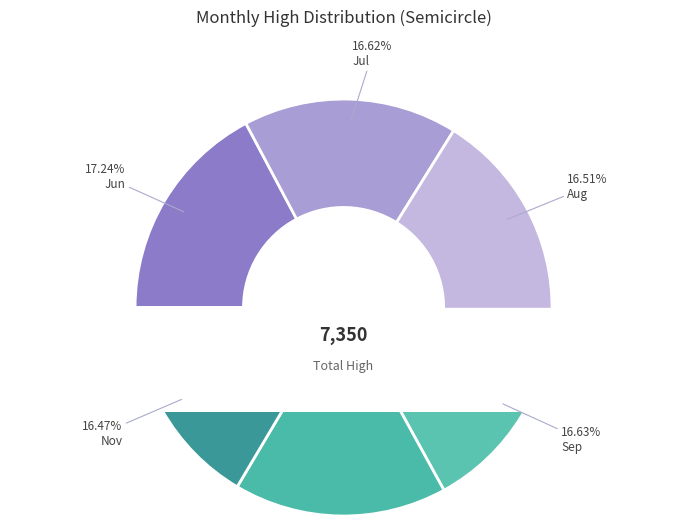

True or false: 8 accounts for 5% of the total.

False